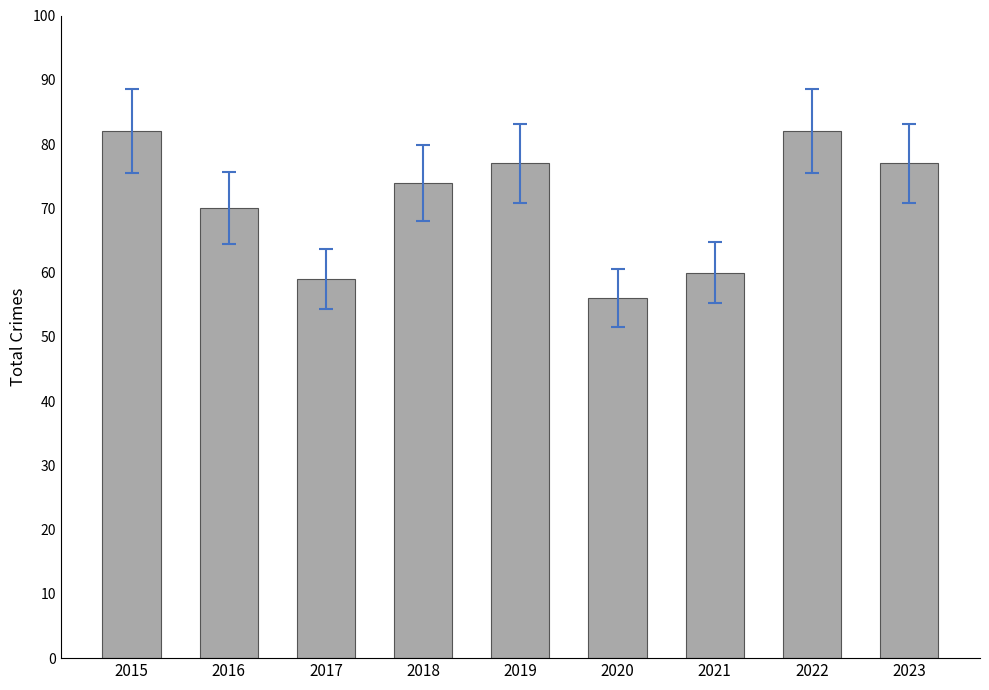

The value at 2022 is 122. True or false?

False